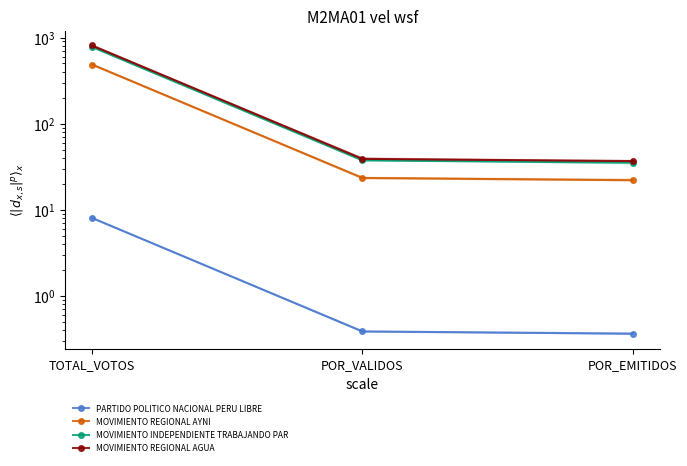

What is the total value across all series at POR_EMITIDOS?

94.2